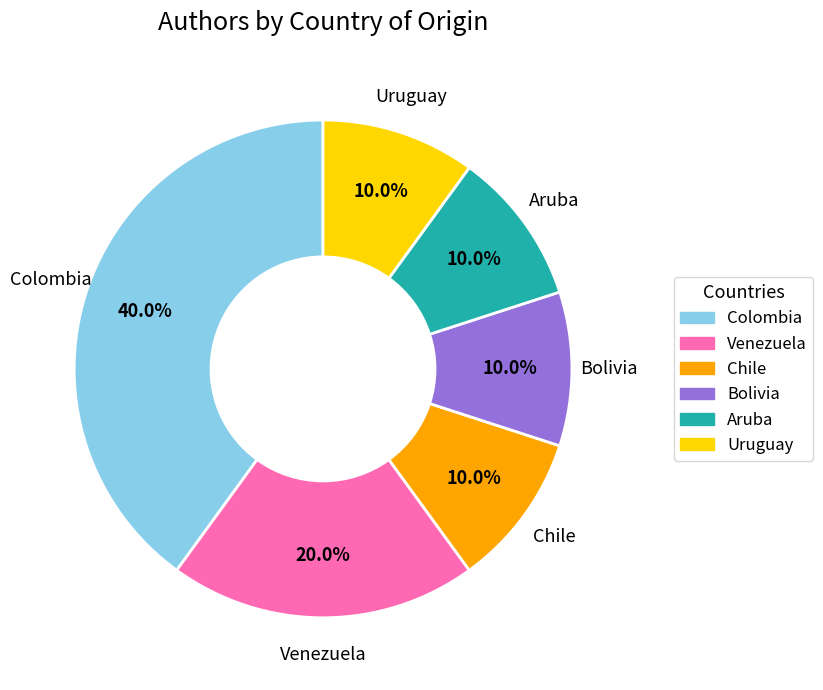

How many slices are in this pie chart?

6